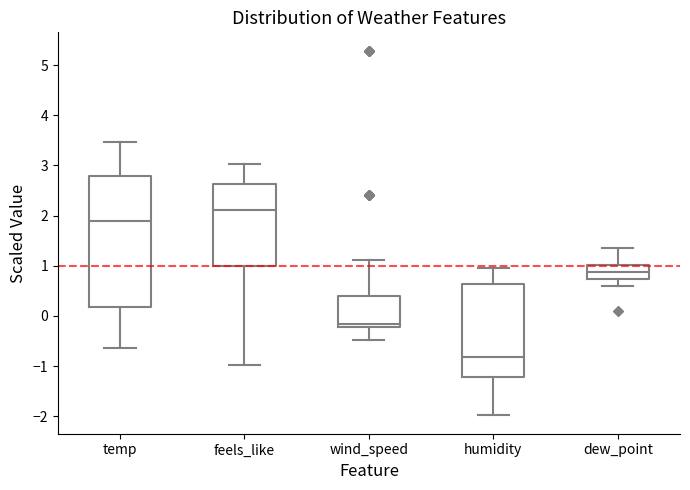

Reading left to right, transcribe this box plot: for each box, give where its median line is, the range the box spans, and where its two whiskers end, as read against the y-axis. The values are not printed on the chart, so give them approximately, as read against the axis.

temp: median 1.9, box 0.2 to 2.8, whiskers -0.6 to 3.5
feels_like: median 2.1, box 1.0 to 2.6, whiskers -1.0 to 3.0
wind_speed: median -0.2 (just above the box's lower edge), box -0.2 to 0.4, whiskers -0.5 to 1.1
humidity: median -0.8, box -1.2 to 0.6, whiskers -2.0 to 1.0
dew_point: median 0.9, box 0.7 to 1.0, whiskers 0.6 to 1.4